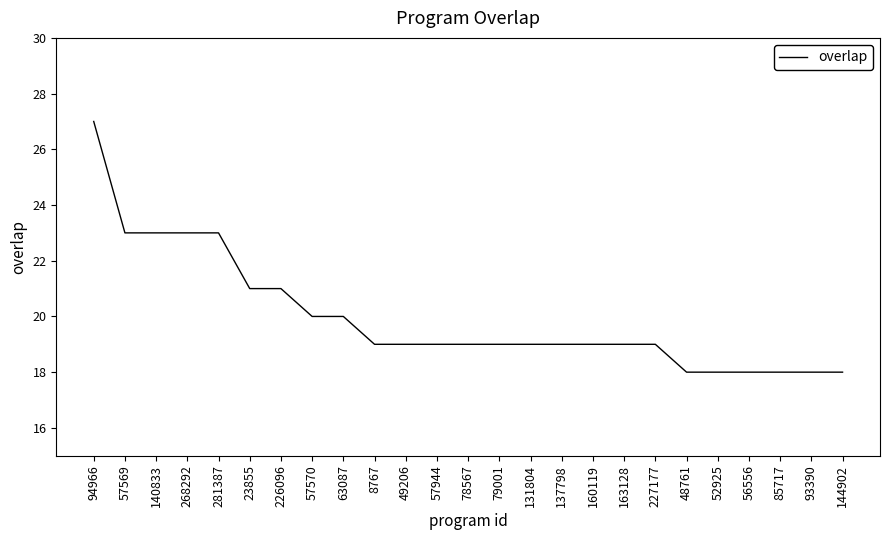

Where does the data first go above 19?

94966